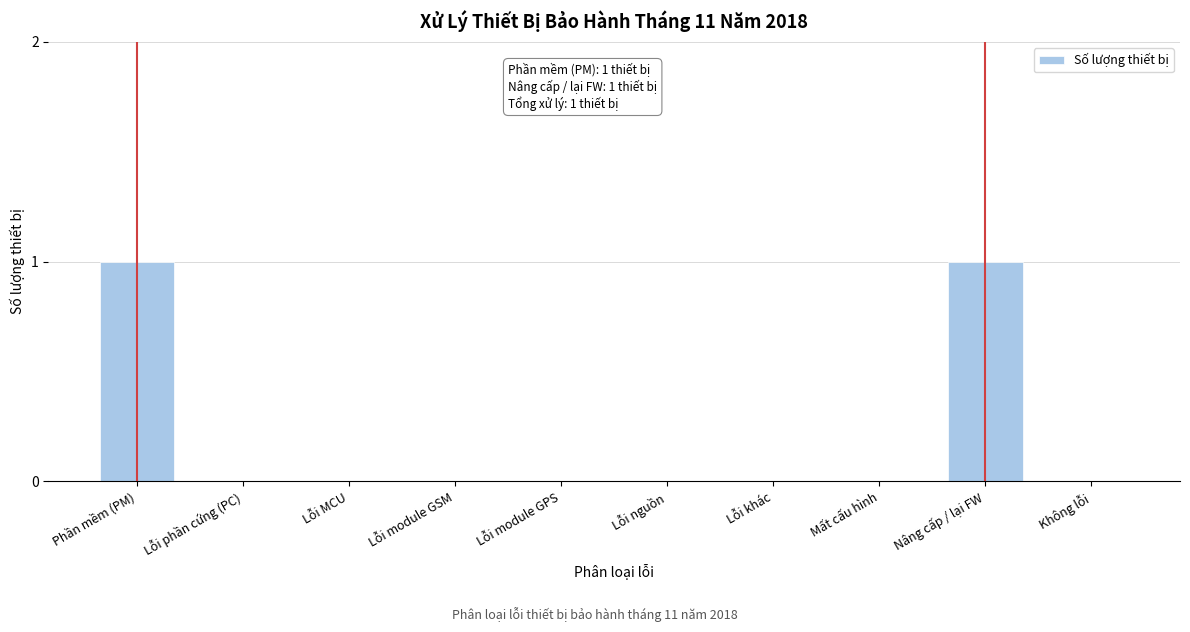

Reading right to left, list all the values displayed in this chart.

Không lỗi=0	Nâng cấp / lại FW=1	Mất cấu hình=0	Lỗi khác=0	Lỗi nguồn=0	Lỗi module GPS=0	Lỗi module GSM=0	Lỗi MCU=0	Lỗi phần cứng (PC)=0	Phần mềm (PM)=1